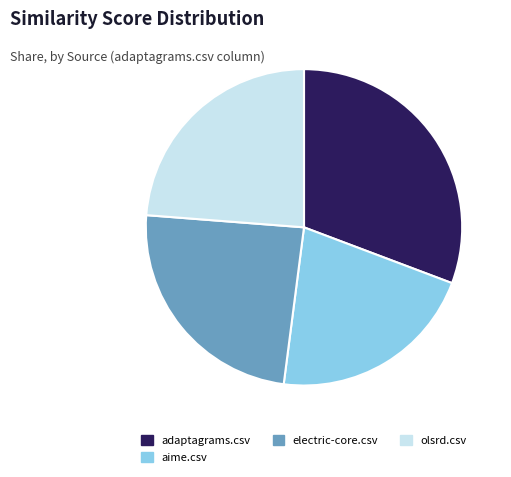

Which slice is the largest?

adaptagrams.csv